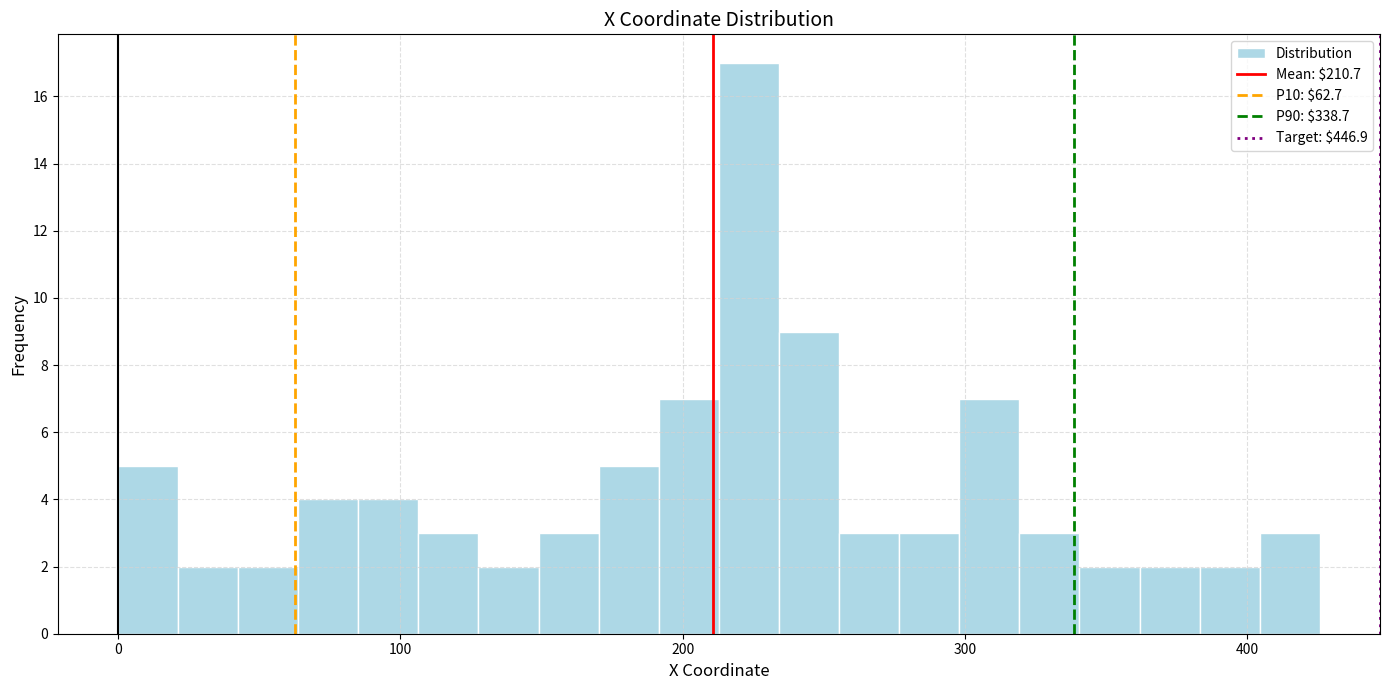

Around what value on the x-axis is the tallest bar? Give the approximate position of its centre, as read against the axis.

220